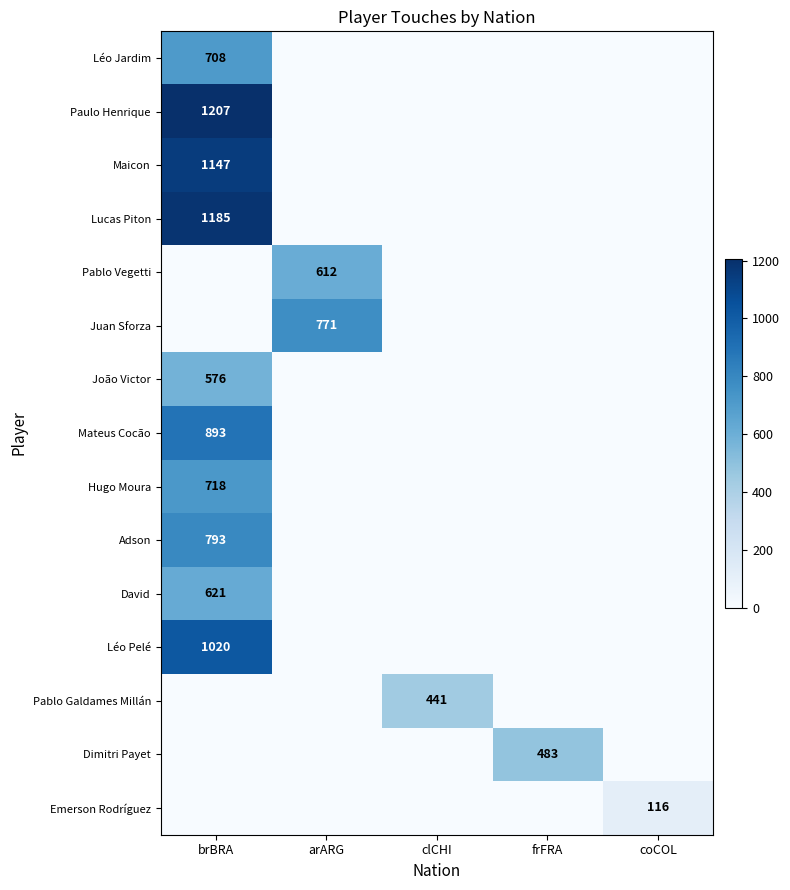

Which series changed the most between frFRA and coCOL?

Dimitri Payet